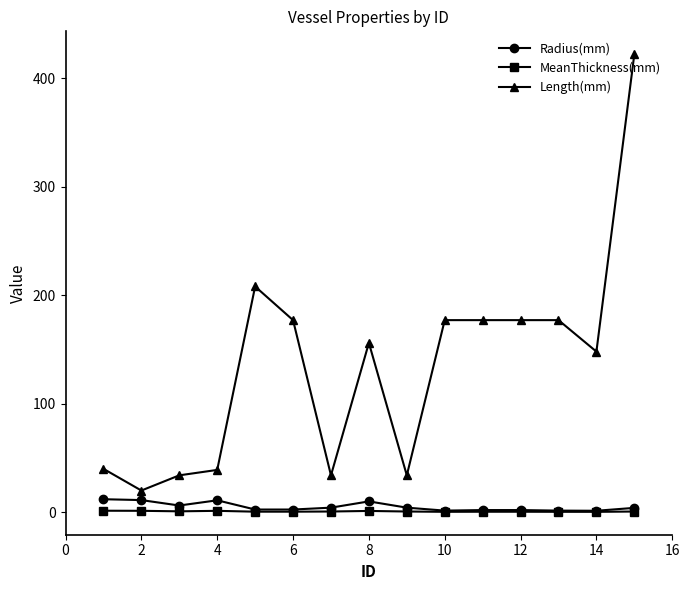

What is the highest value of the Length(mm) series?

422.0